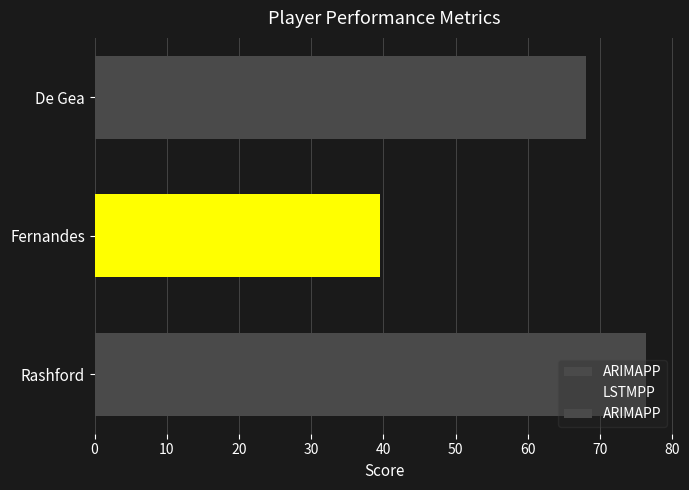

List the series in order of their peak value, highest first.

ARIMAPP, LSTMPP